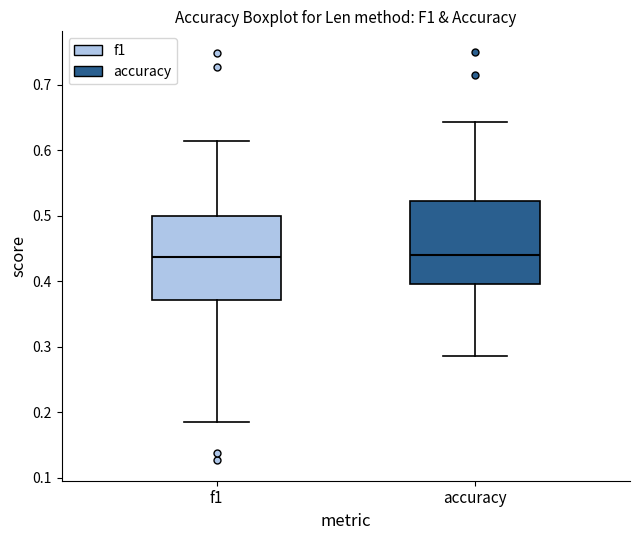

Reading left to right, read every box against the y-axis: the position of its median line, the range the box covers, and the ends of its whiskers. The values are not printed on the chart, so give them approximately, as read against the axis.

f1: median 0.44, box 0.37 to 0.50, whiskers 0.18 to 0.61
accuracy: median 0.44, box 0.40 to 0.52, whiskers 0.29 to 0.64